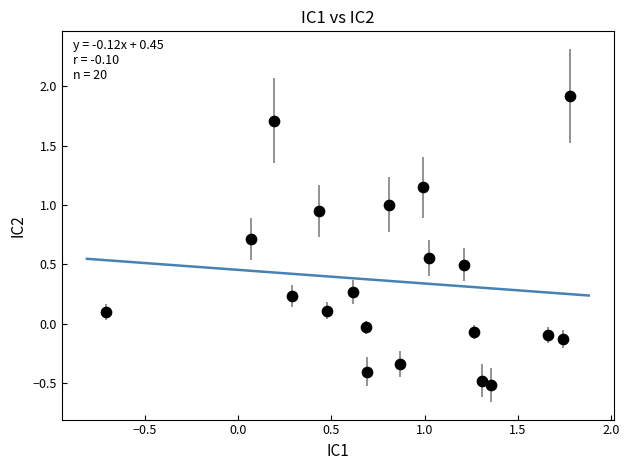

What is the range of X values (max minus min)?

2.5